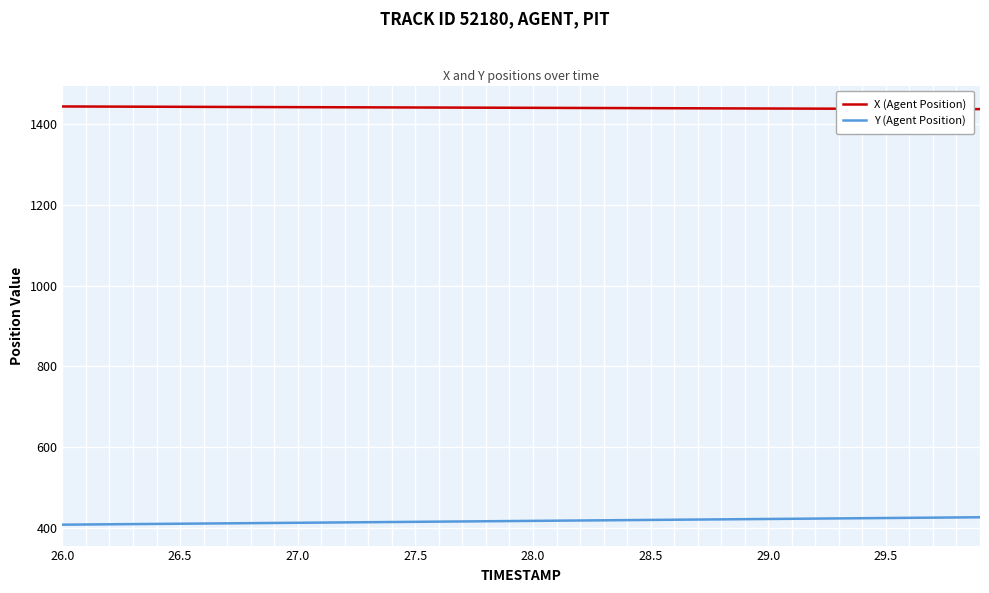

Which series has the largest total across all categories?

X (Agent Position)